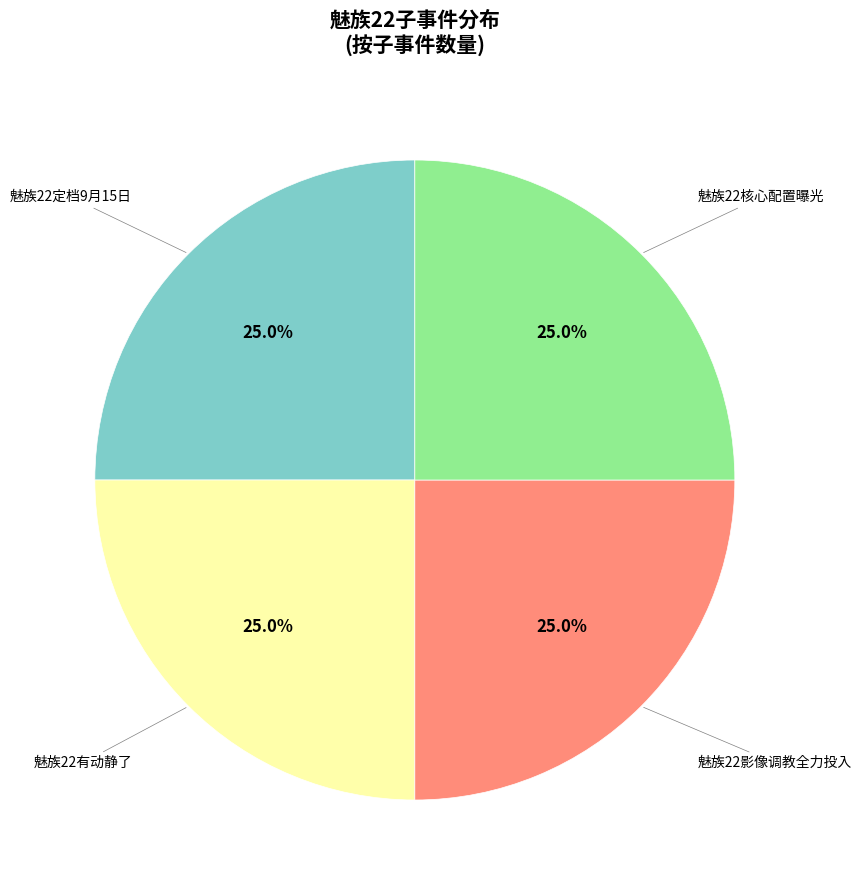

Is there a majority slice in this chart?

No